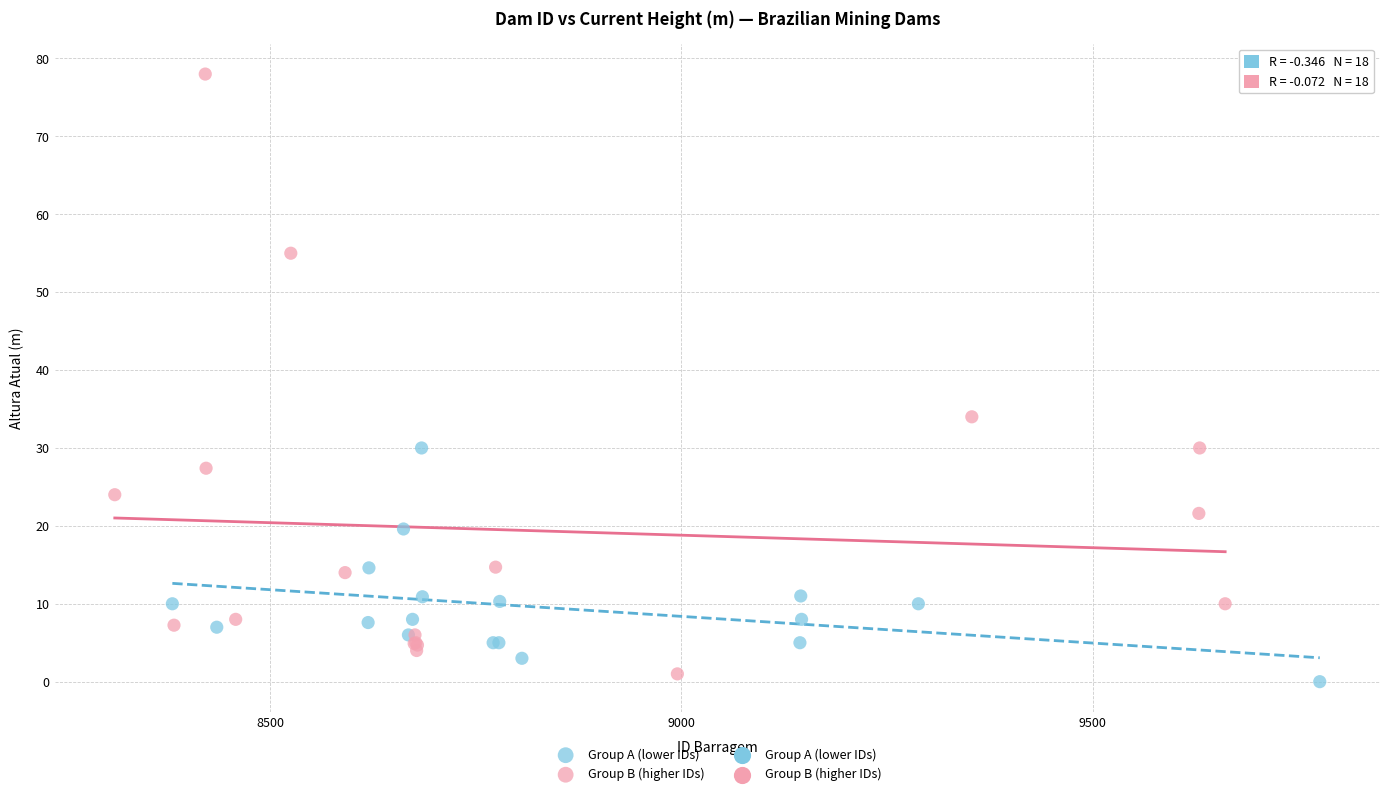

Which series contains the lowest Y value?

Group A (lower IDs)